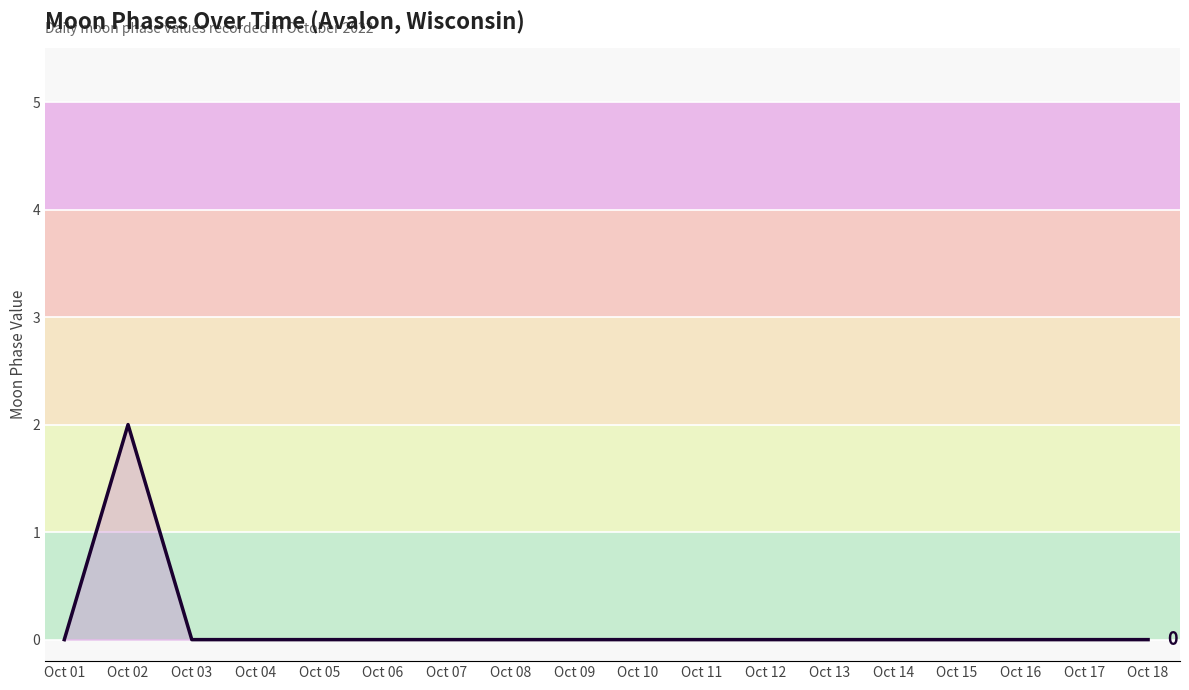

Between Oct 09 and Oct 02, which is larger?

Oct 02